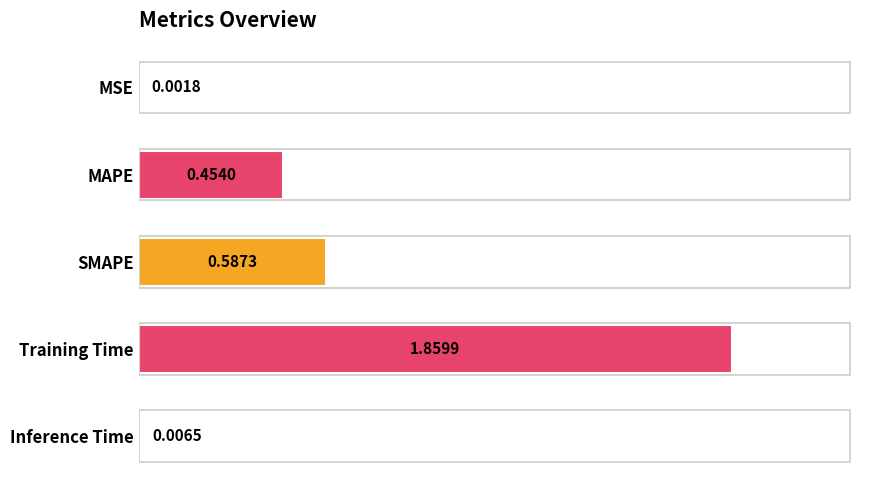

Which category has the highest value across all series?

Training Time